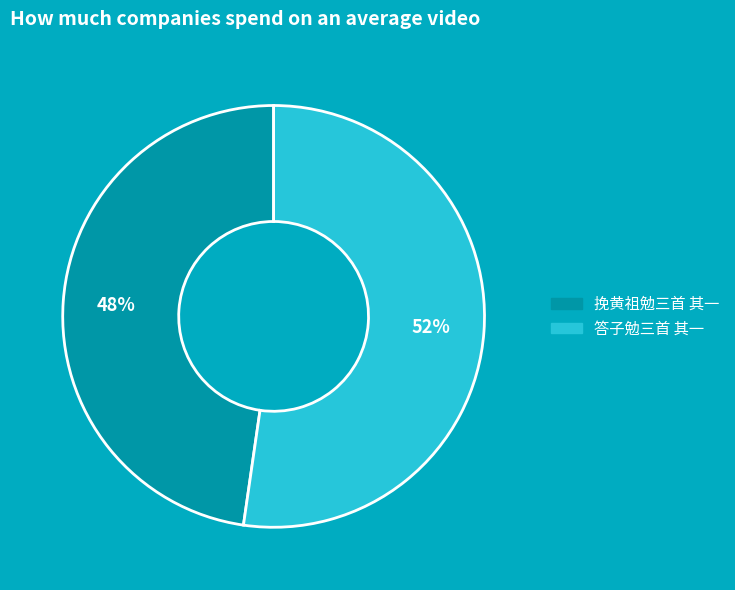

Count the number of slices in the pie.

2